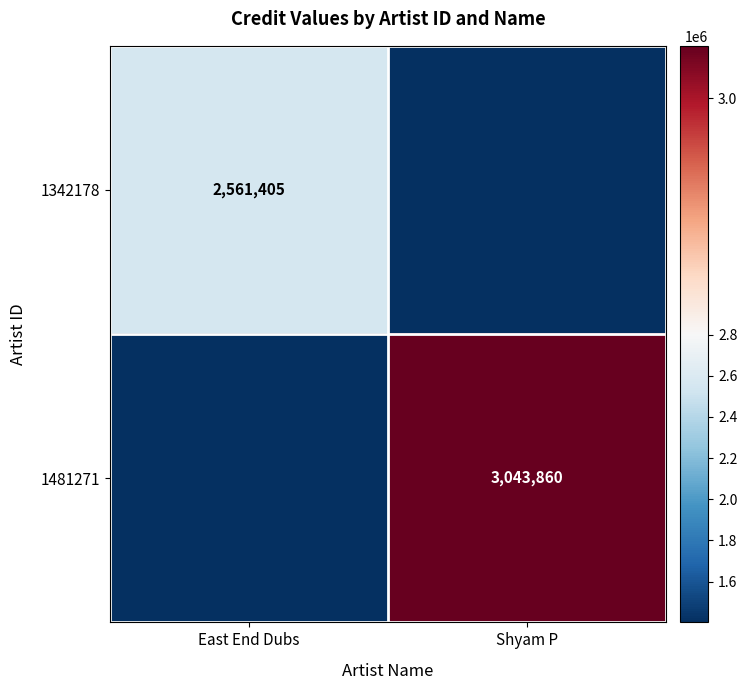

The 1481271 series shows 1401316.2 at East End Dubs. True or false?

True